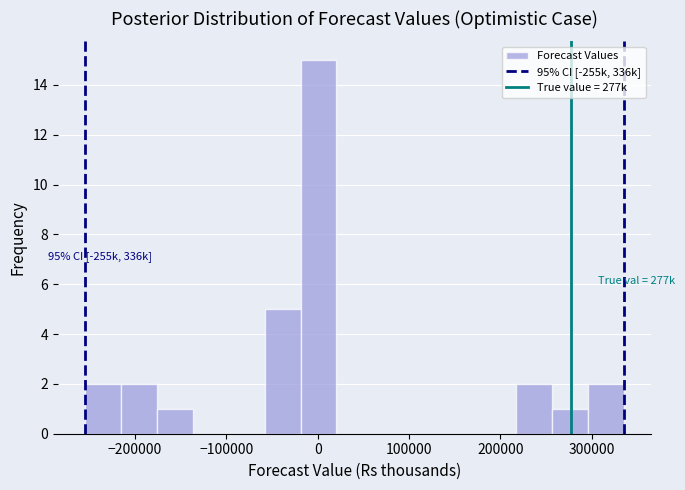

Read against the x-axis, roughly where is the centre of the tallest bar?

0